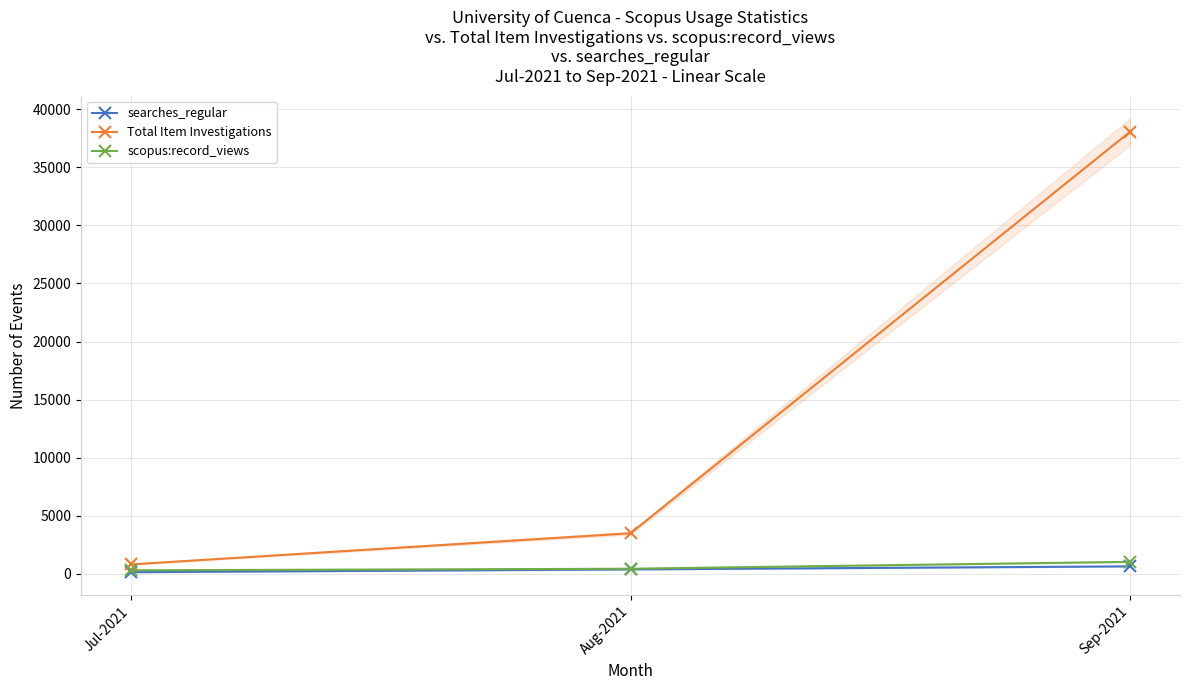

What is the greatest value displayed?

38068